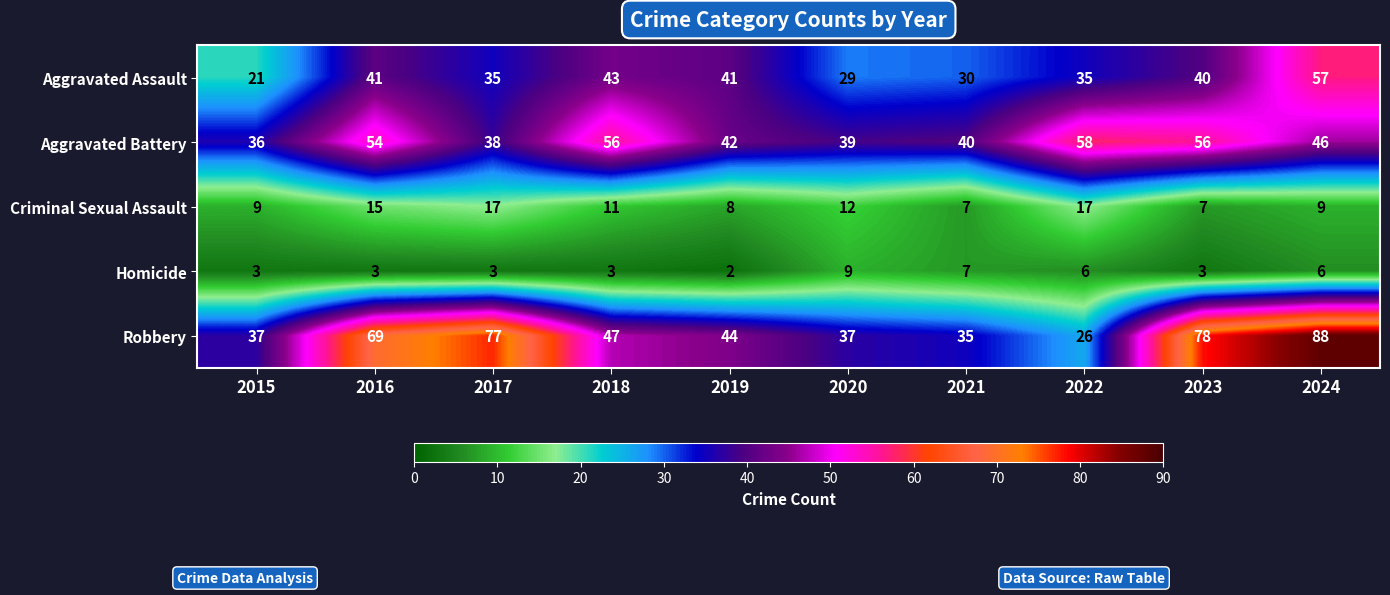

Which series changed the most between 2016 and 2022?

Robbery